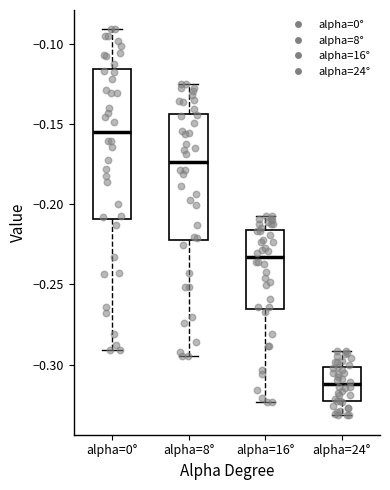

Which box's median line is the lowest?

alpha=24°